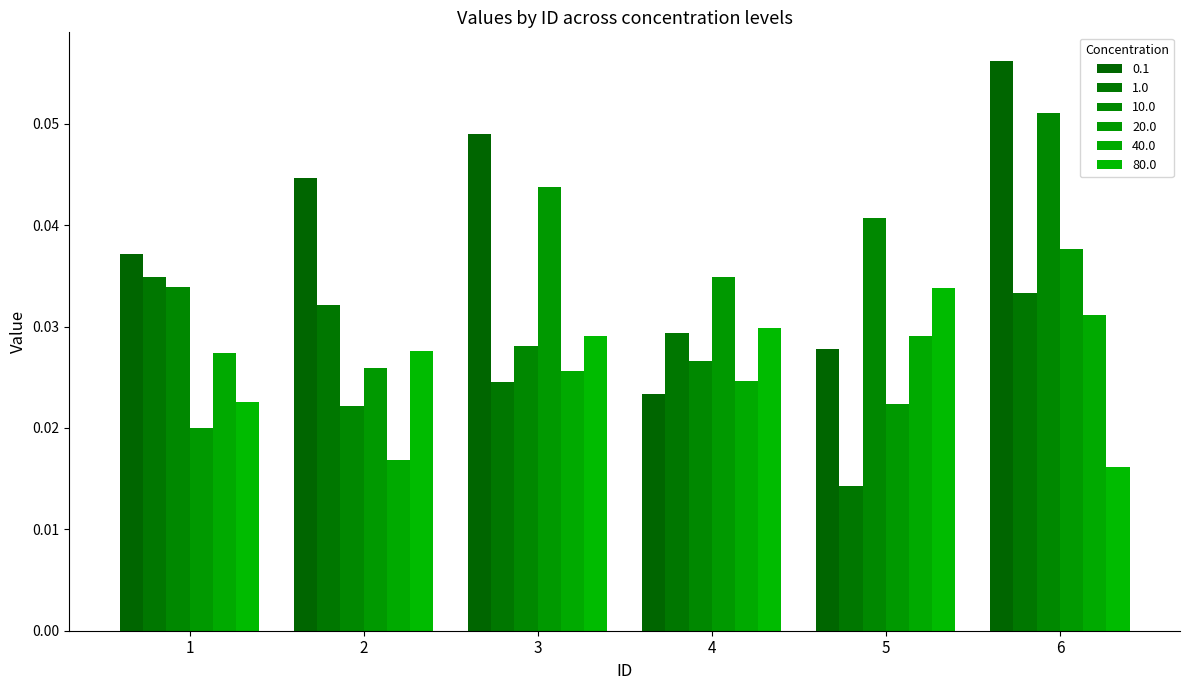

Count the 40.0 values in the range 0 to 1.

6